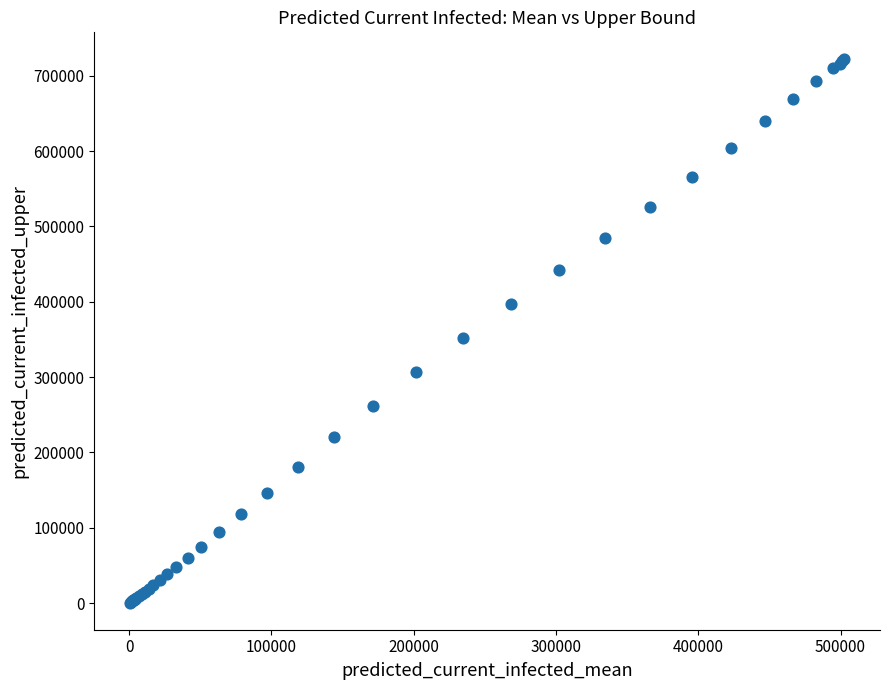

What Y value in the scatter plot is closest to 361222?

351924